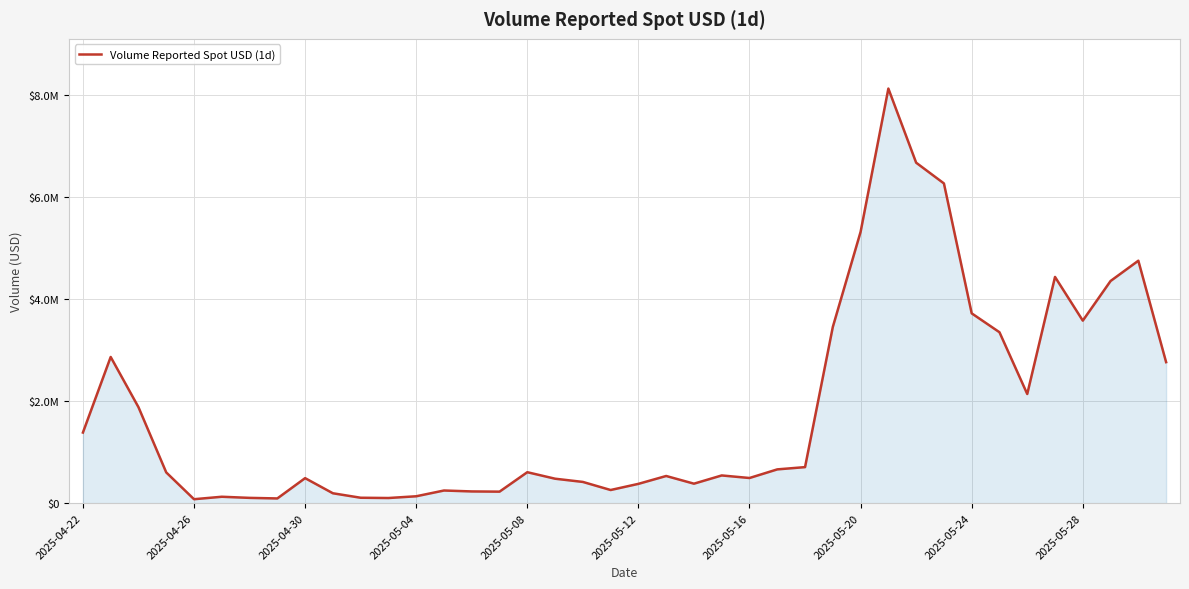

Does the chart display data point markers on the line(s)?

No